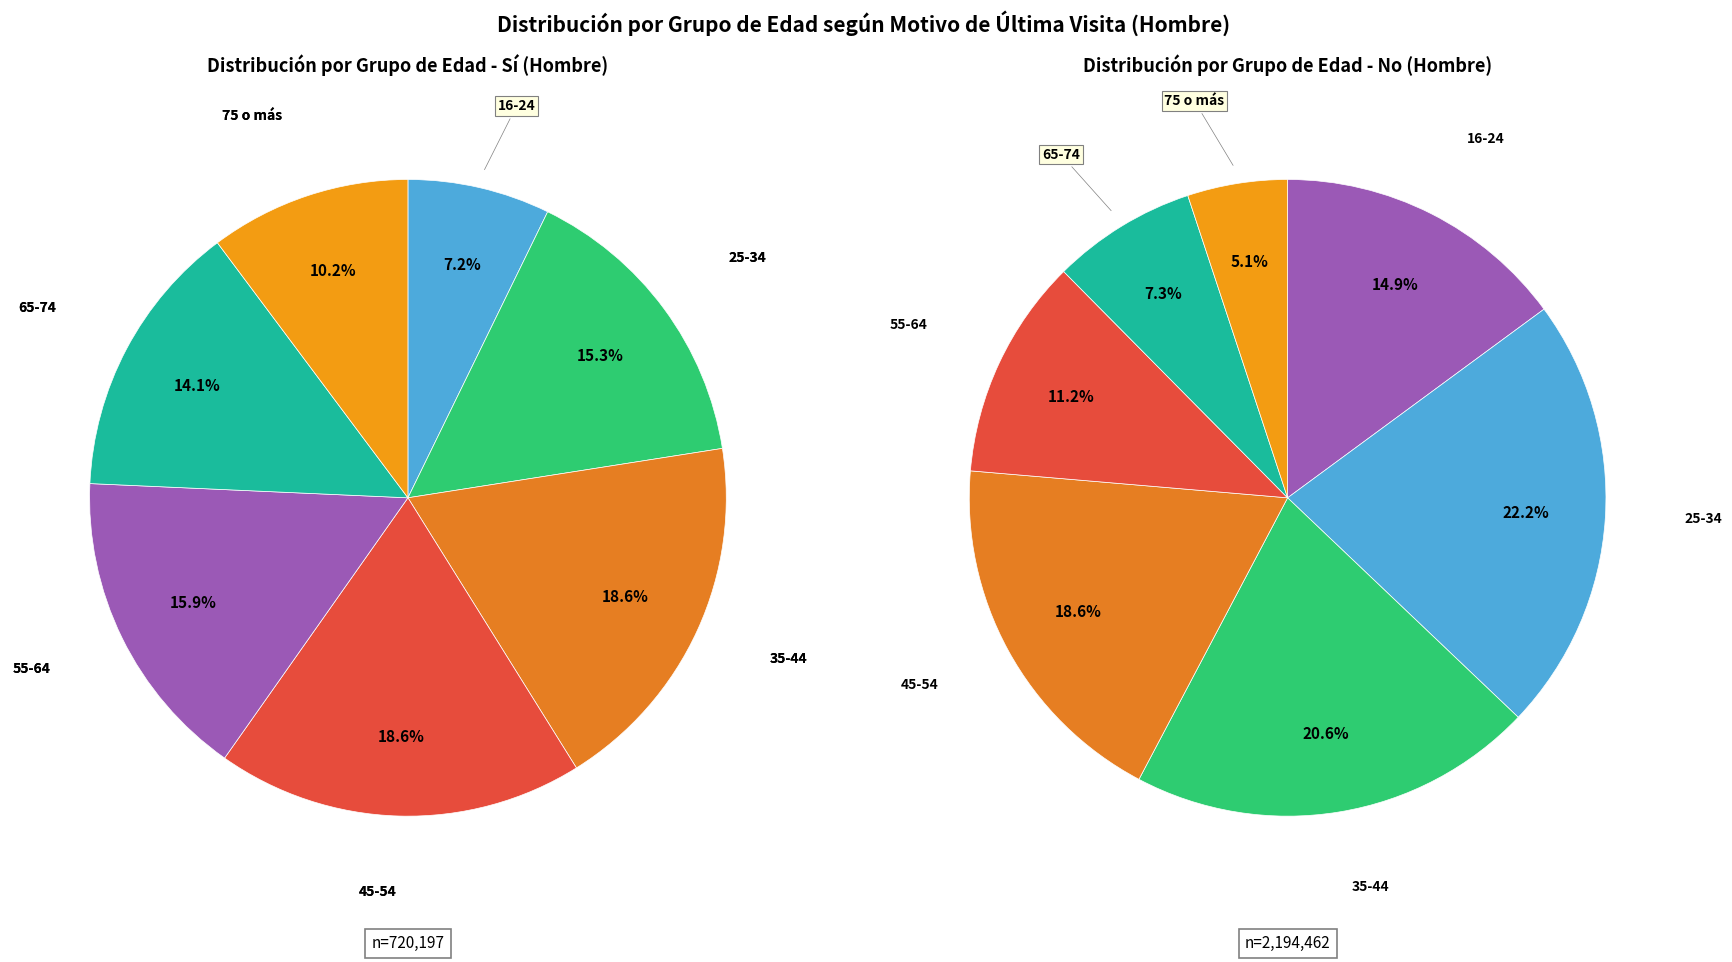

How many slices are in this pie chart?

7